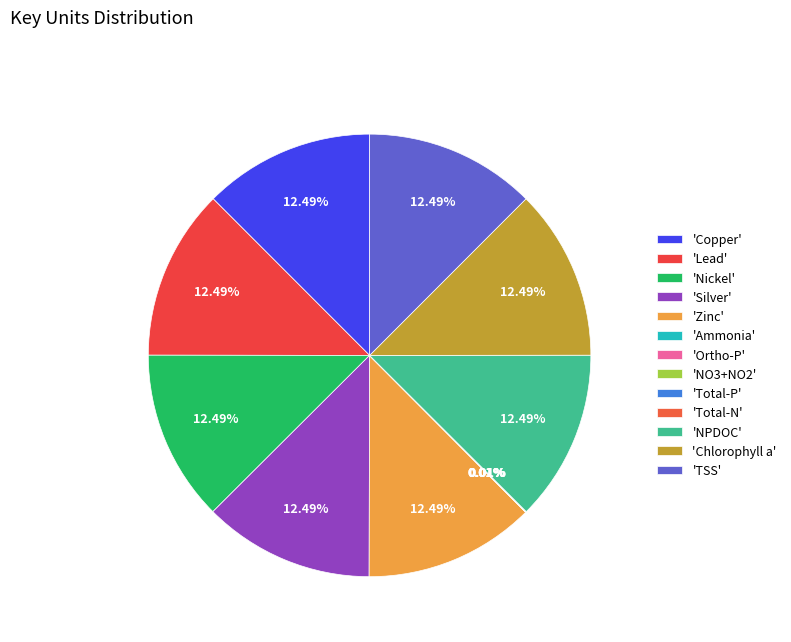

To the nearest percent, what is the average slice percentage?

8%